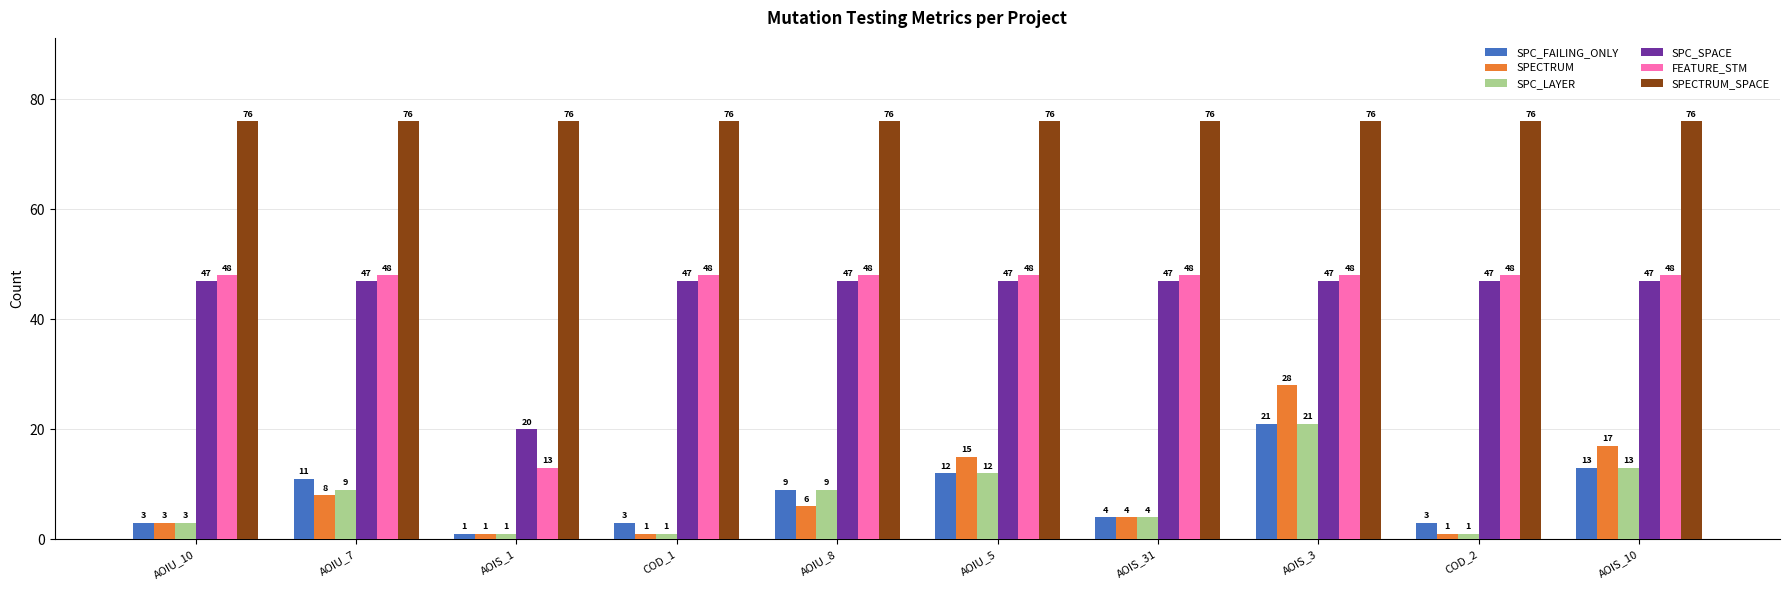

What is the average value of the SPC_SPACE series?

44